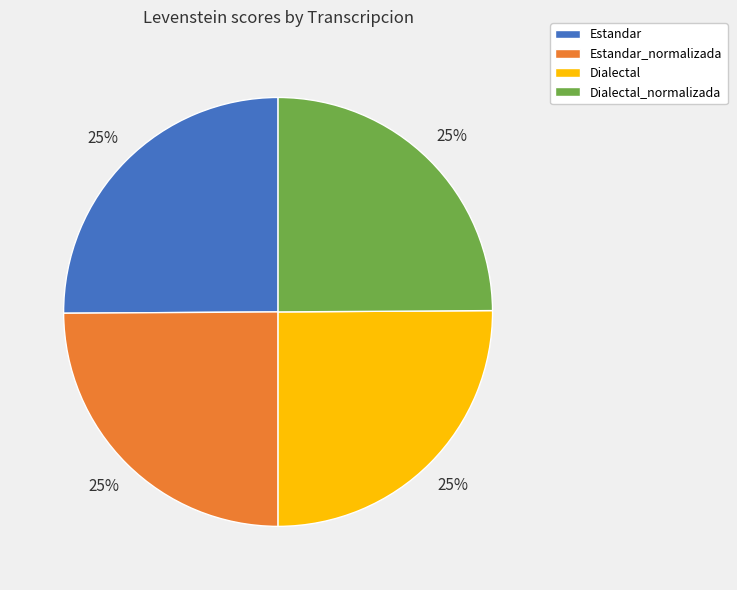

Approximately how many times larger is the value at Dialectal_normalizada compared to Estandar?

1.0